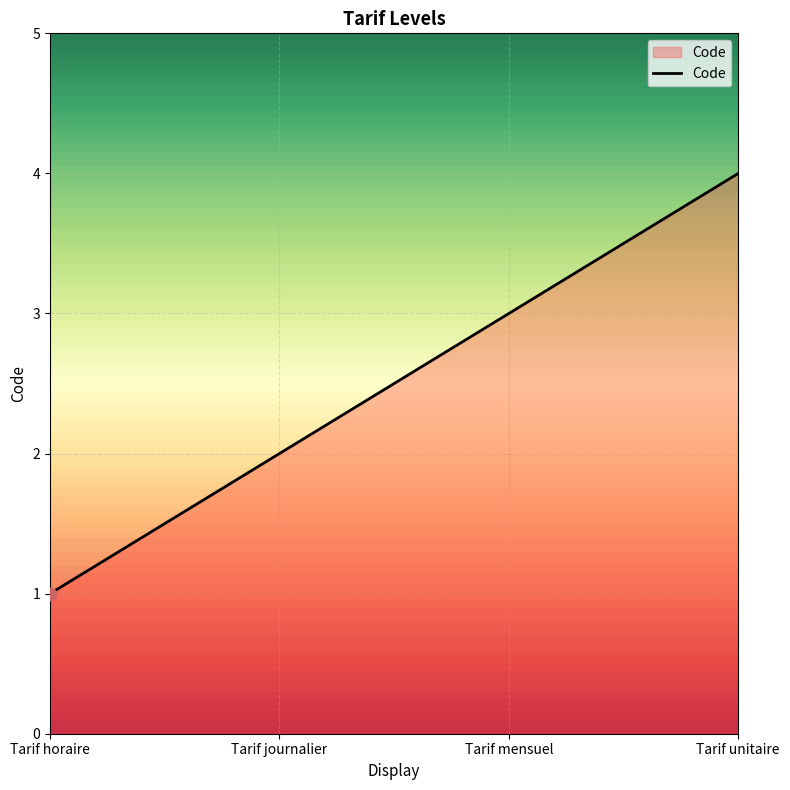

Approximately how many times larger is the value at Tarif unitaire compared to Tarif horaire?

4.0